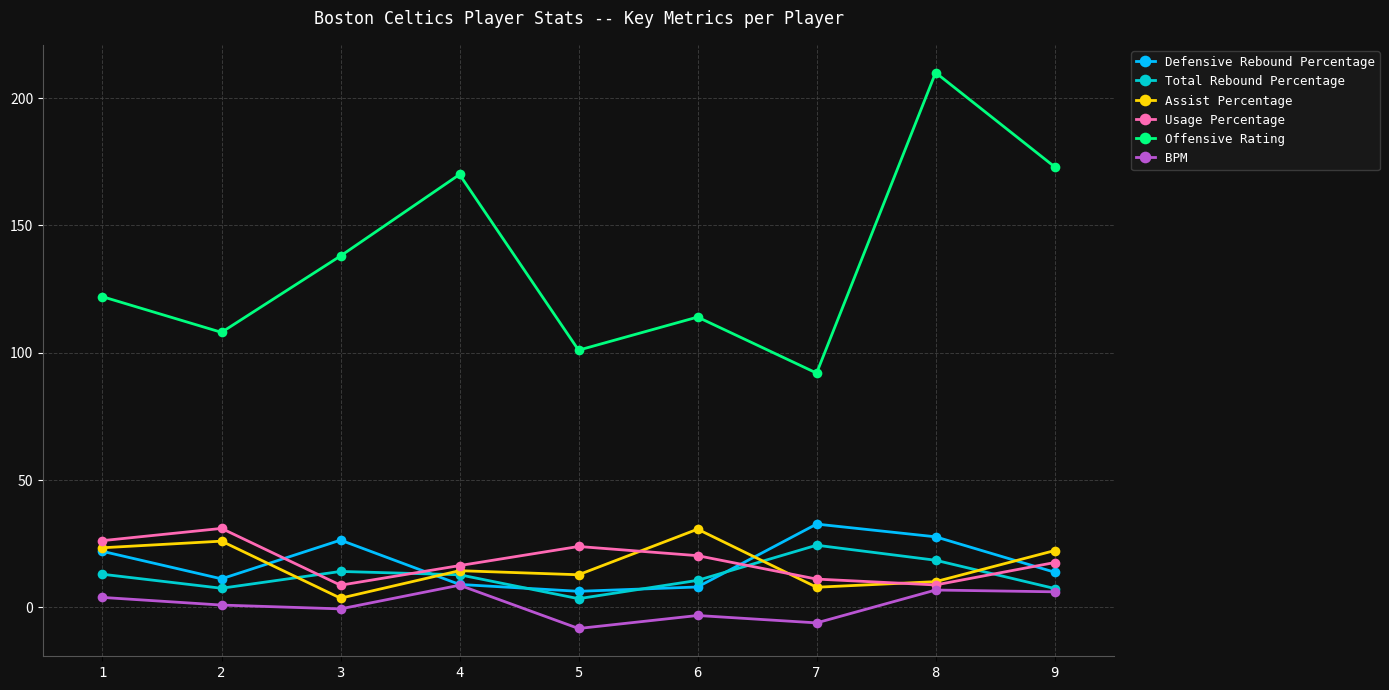

The value of Assist Percentage at 9 is 22.3. True or false?

True